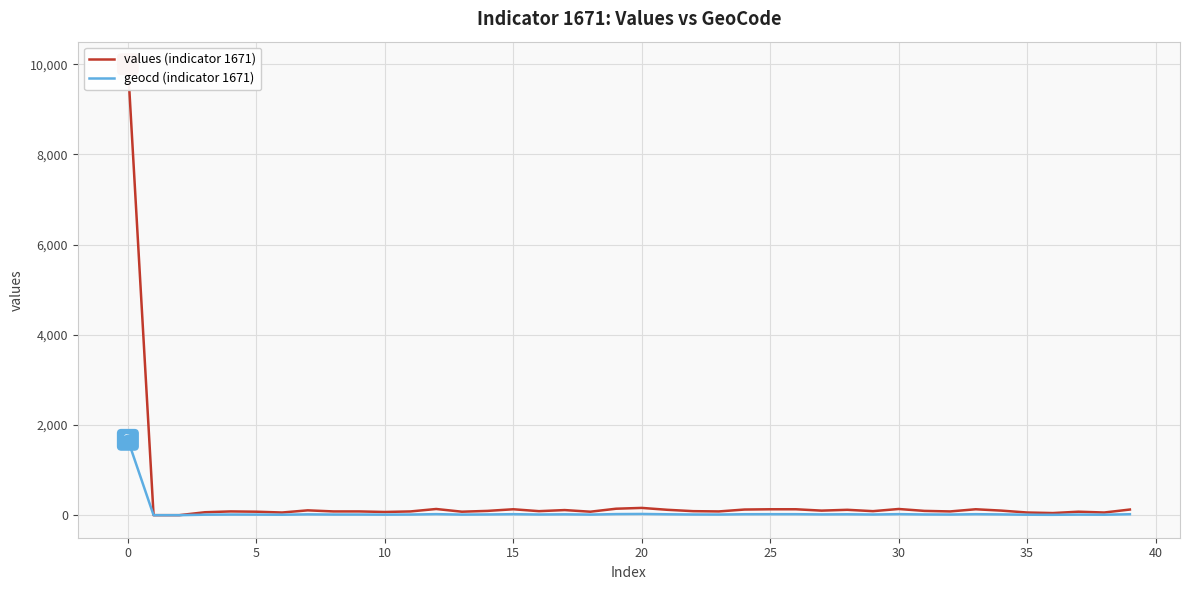

Which series has the largest total across all categories?

values (indicator 1671)